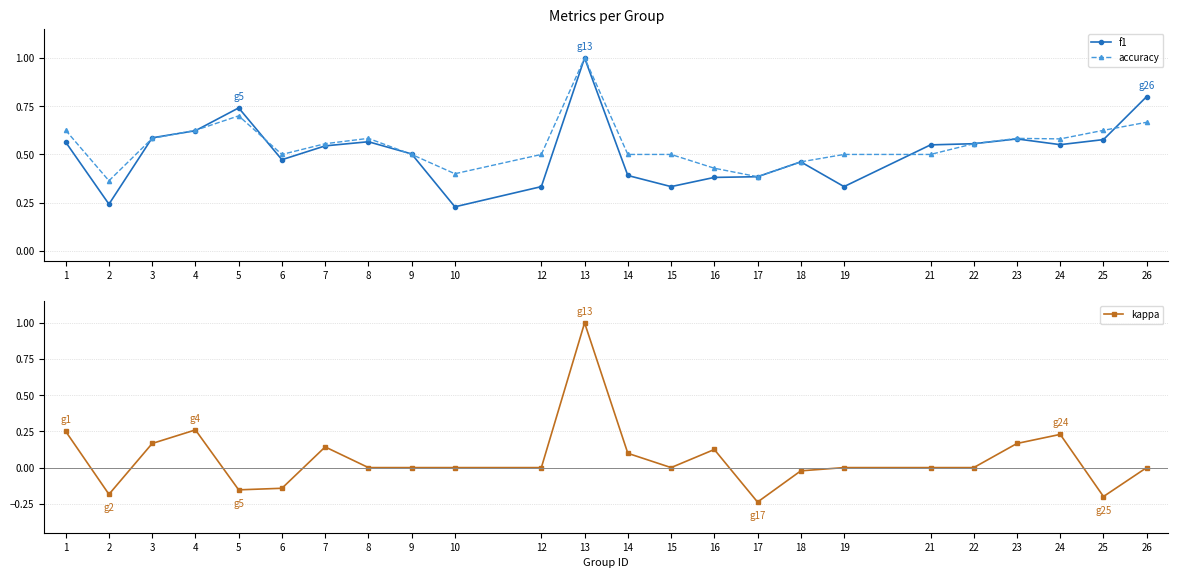

After their last crossing, which series has the higher values: f1 or accuracy?

f1